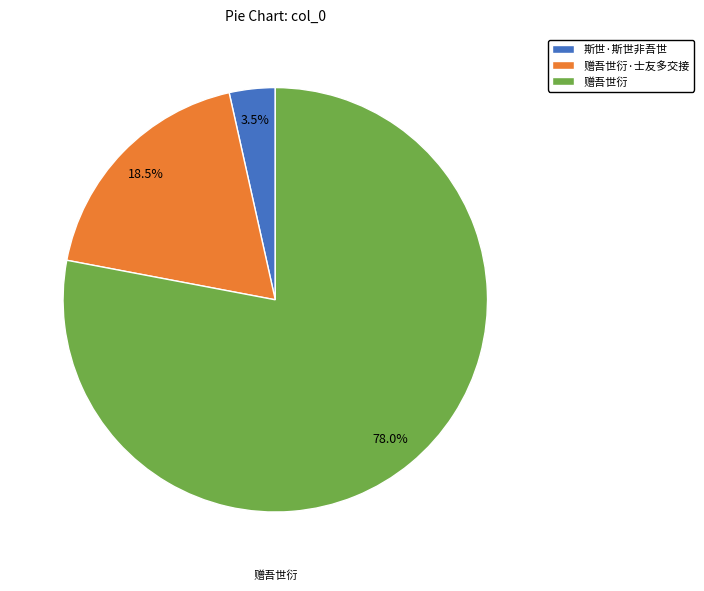

Rank the categories by value from highest to lowest.

赠吾世衍, 赠吾世衍·士友多交接, 斯世·斯世非吾世